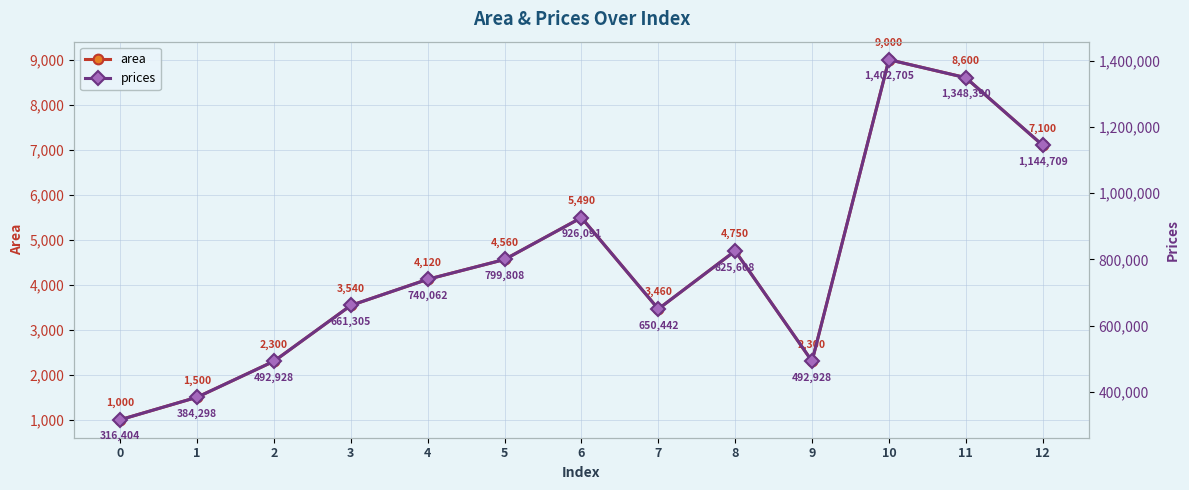

At how many categories does at least one series exceed 406787?

11